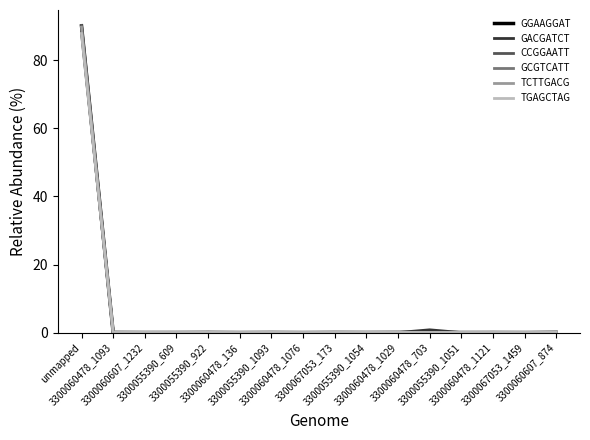

Which series has the widest spread of values?

CCGGAATT